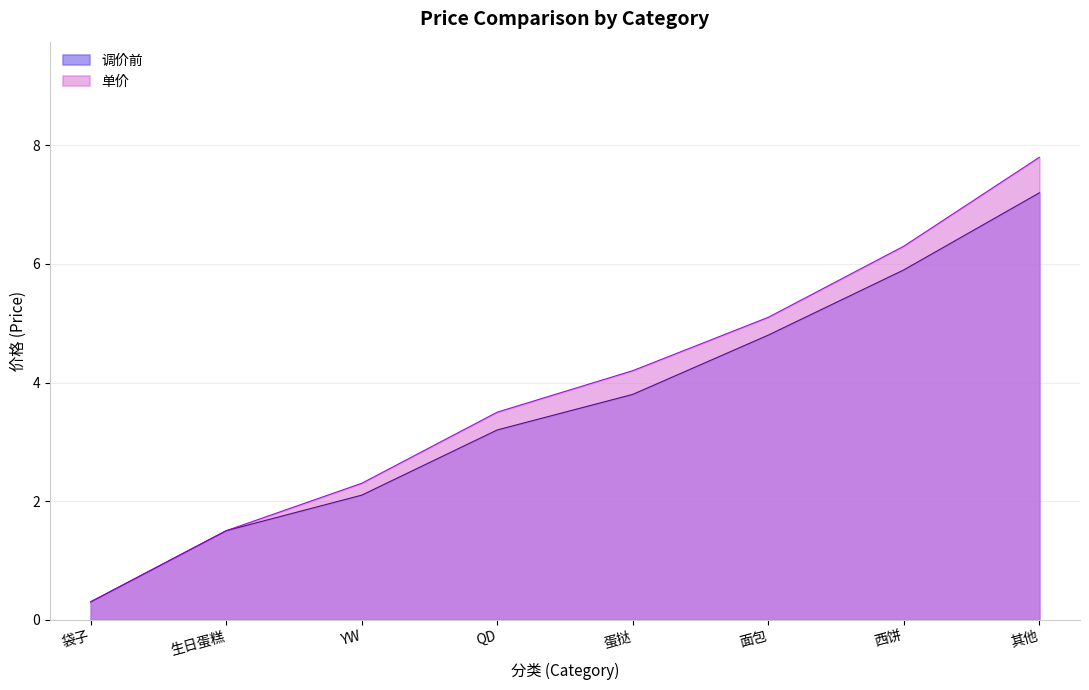

What position from the right is 蛋挞?

4